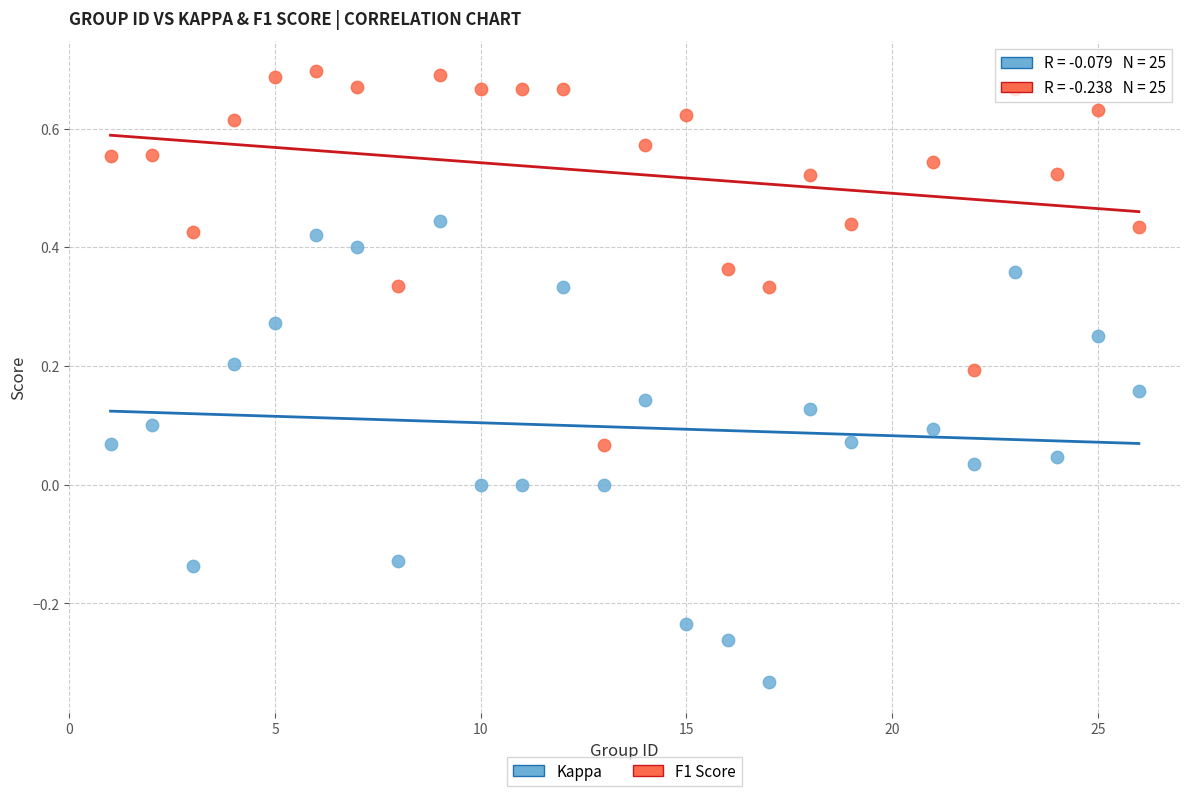

Which series reaches the minimum Y coordinate?

Kappa